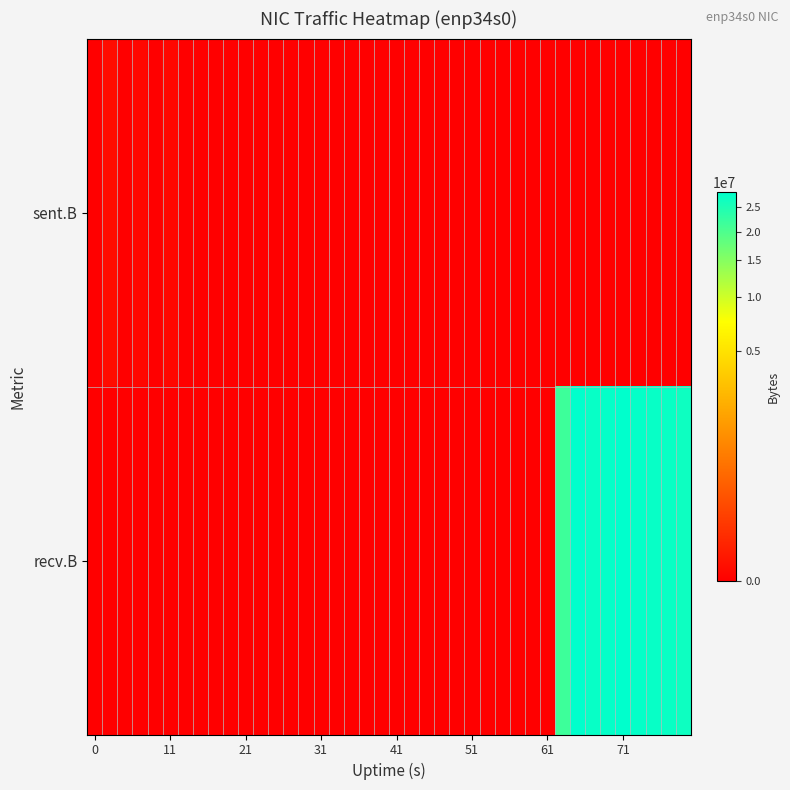

Reading right to left, extract all data points from this chart.

sent.B: 0	0	0	0	0	0	0	0	0	0	0	0	0	0	0	0	0	0	0	0	0	0	0	0	0	0	0	0	0	0	0	0	0	0	74	0	74	0	356	0
recv.B: 26833702	27448349	27700439	27943991	28478036	28025884	27628287	28634041	21605593	0	0	0	0	0	0	0	0	0	0	0	0	0	0	0	0	0	0	0	0	0	0	0	0	0	0	0	0	0	0	0